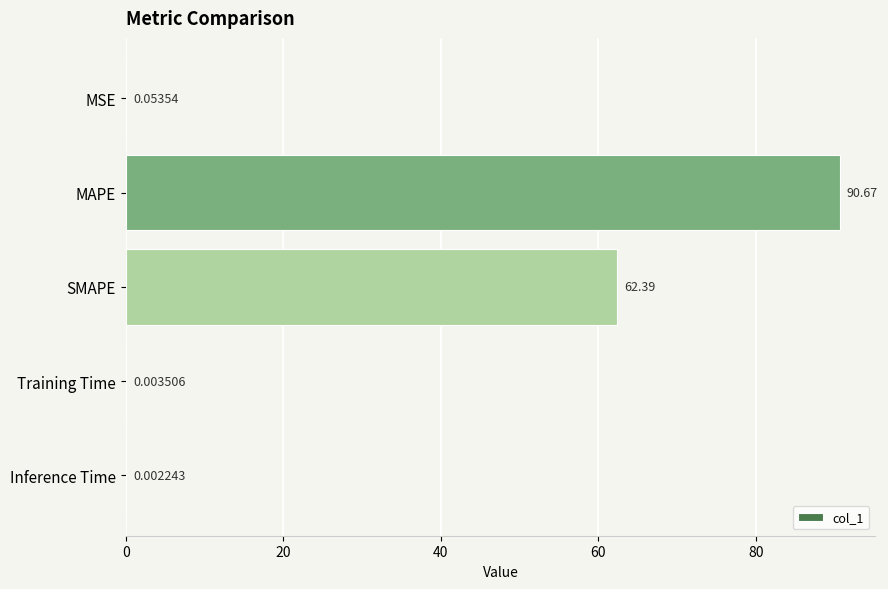

Between MAPE and Training Time, which is larger?

MAPE